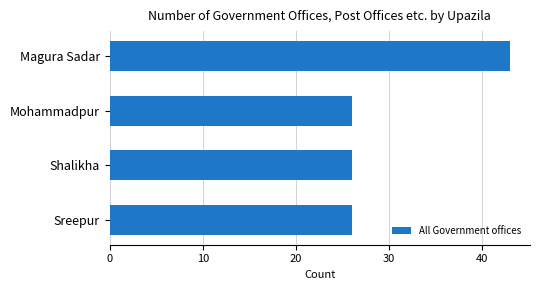

What is the change in value from Magura Sadar to Mohammadpur?

-17